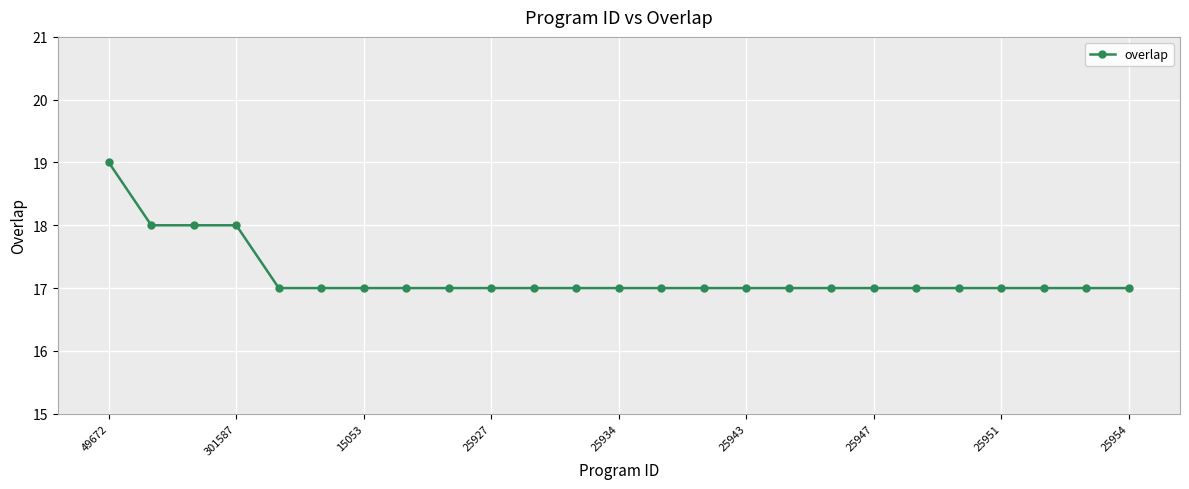

Count the values in the range 17 to 18.

24